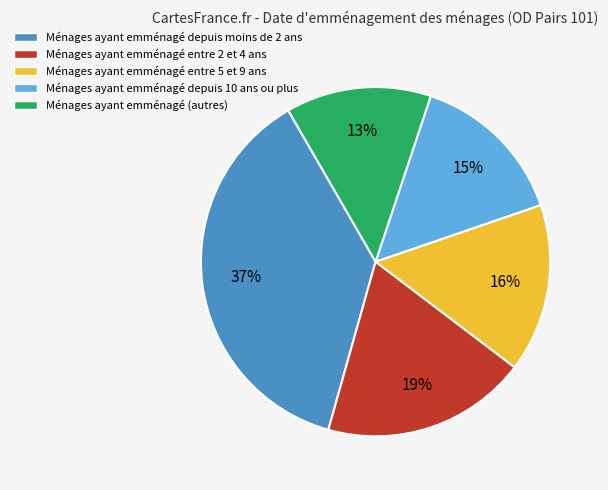

To the nearest percent, what is the average slice percentage?

20%